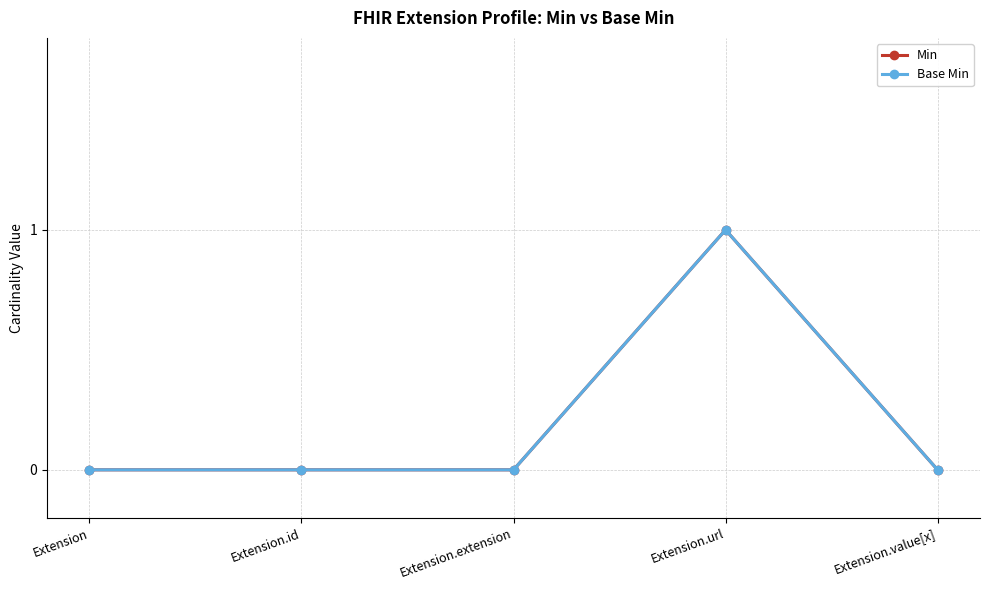

Which series has the widest spread of values?

Min